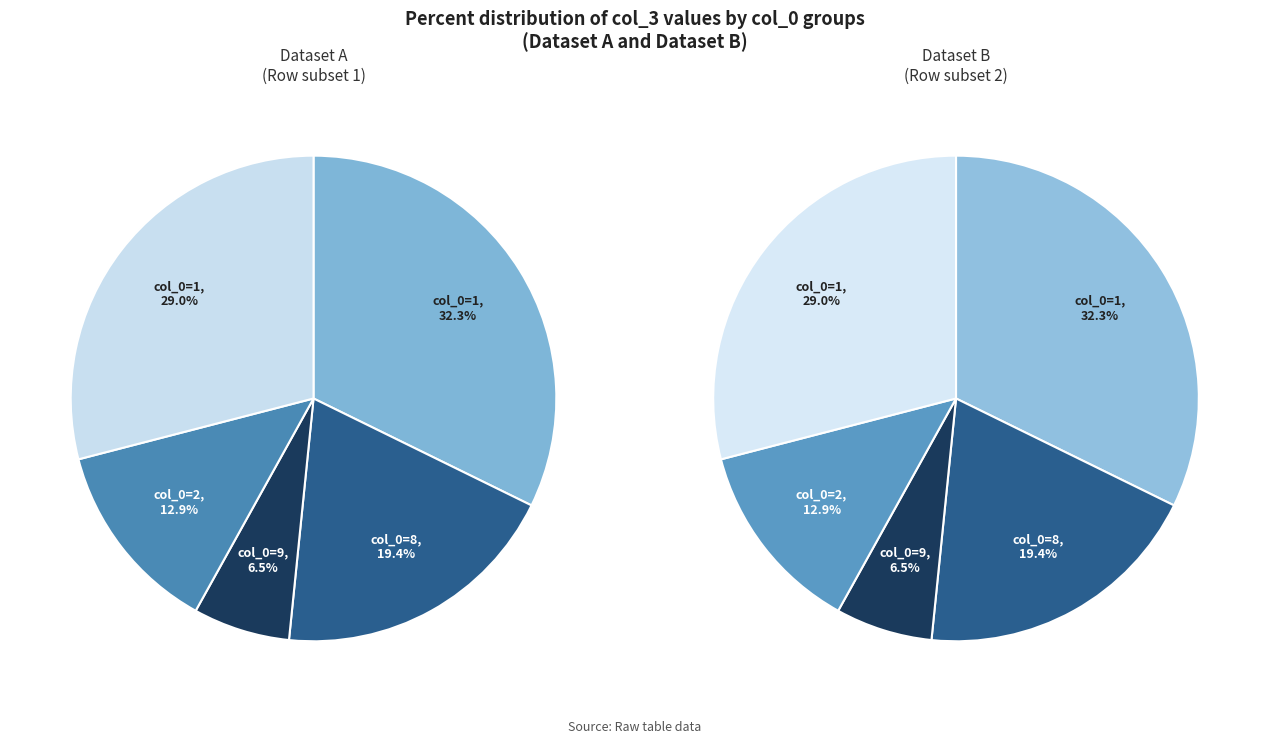

The 2 slice represents 2% of the pie. True or false?

False